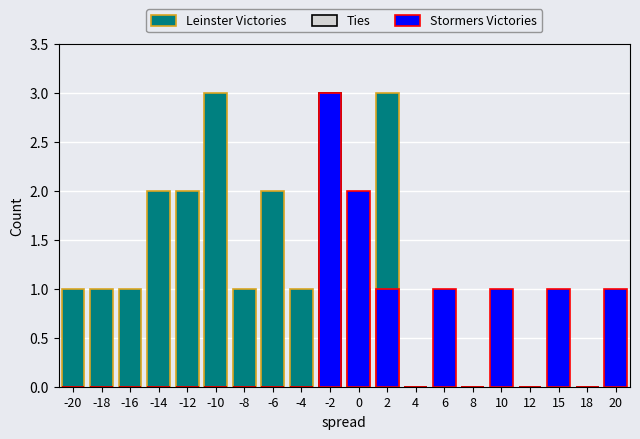

What is the total value across all series at 0?

3